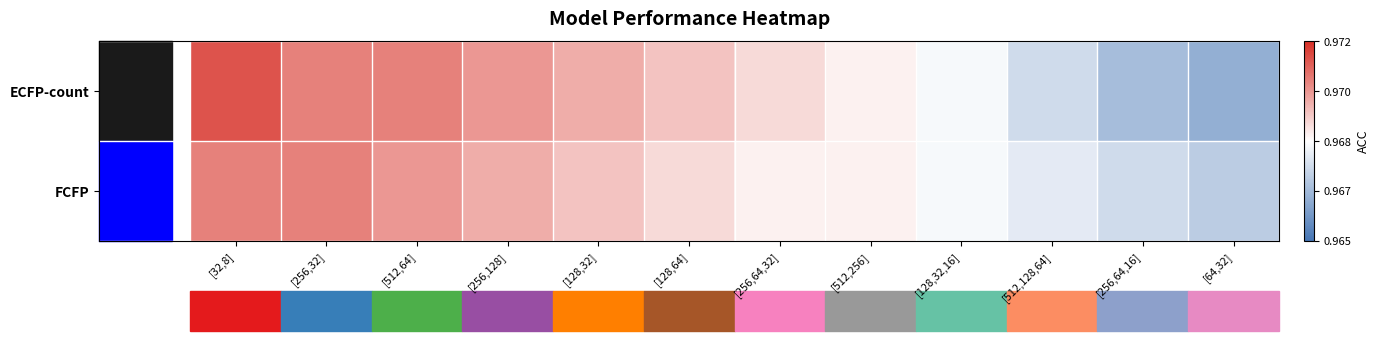

What is the total value across all series at [128,64]?

1.9